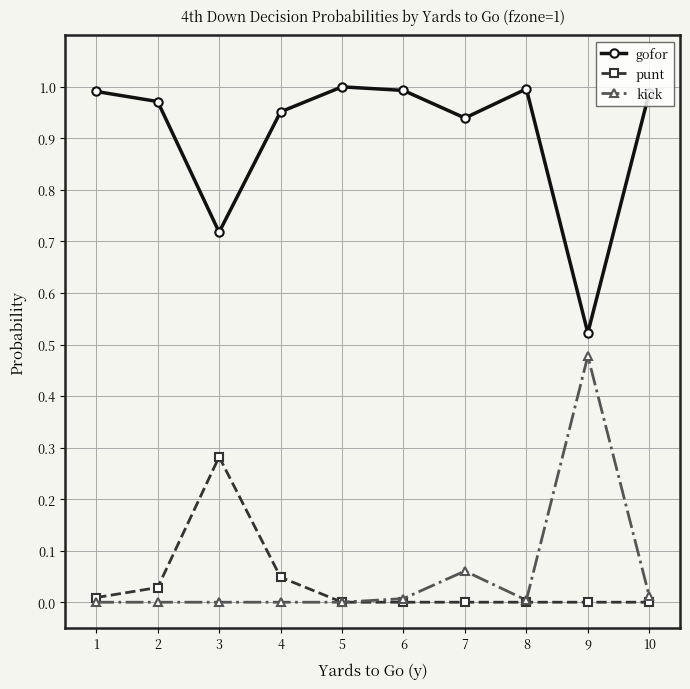

True or false: gofor and kick intersect in this chart.

False